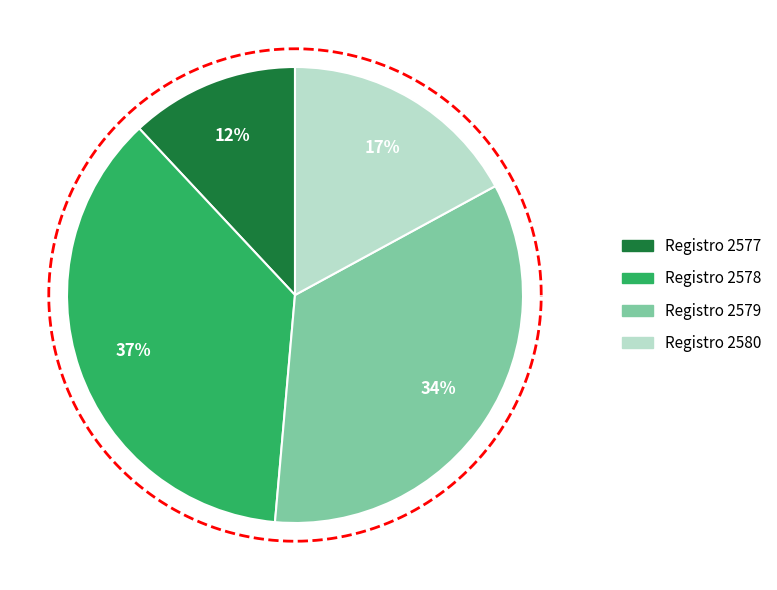

Is it true that 2577 is 27% of the pie?

False